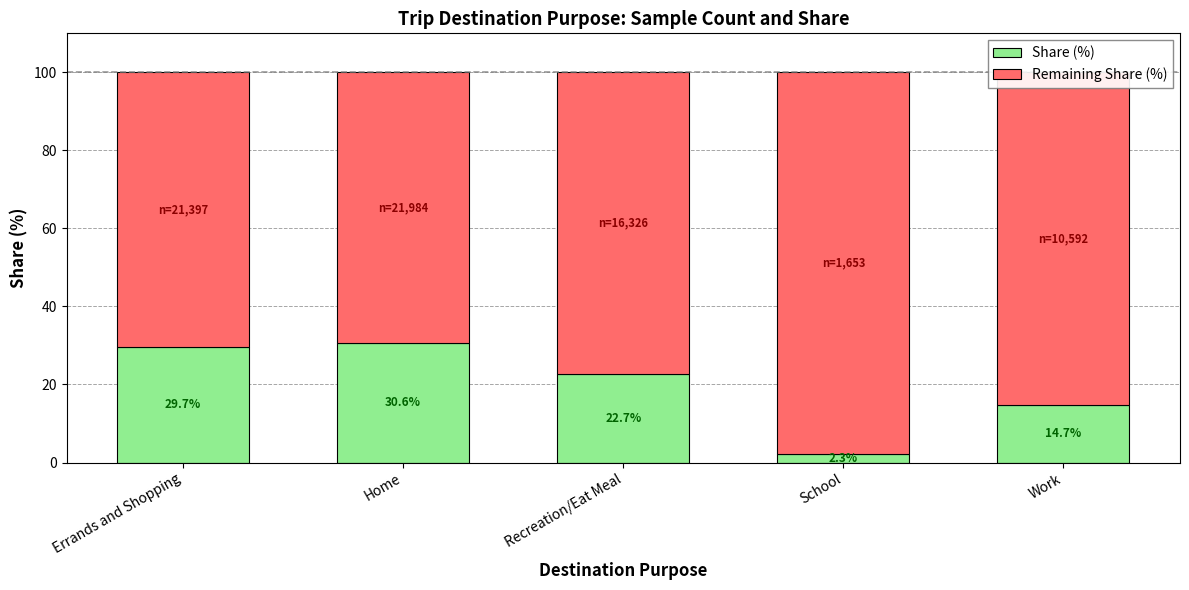

Which category has the lowest value in the Share (%) series?

School